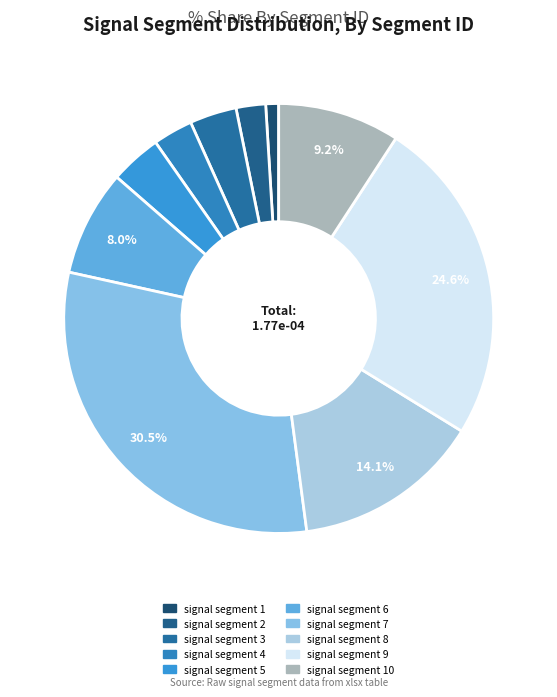

Rank the categories by value from highest to lowest.

signal segment 7, signal segment 9, signal segment 8, signal segment 10, signal segment 6, signal segment 5, signal segment 3, signal segment 4, signal segment 2, signal segment 1